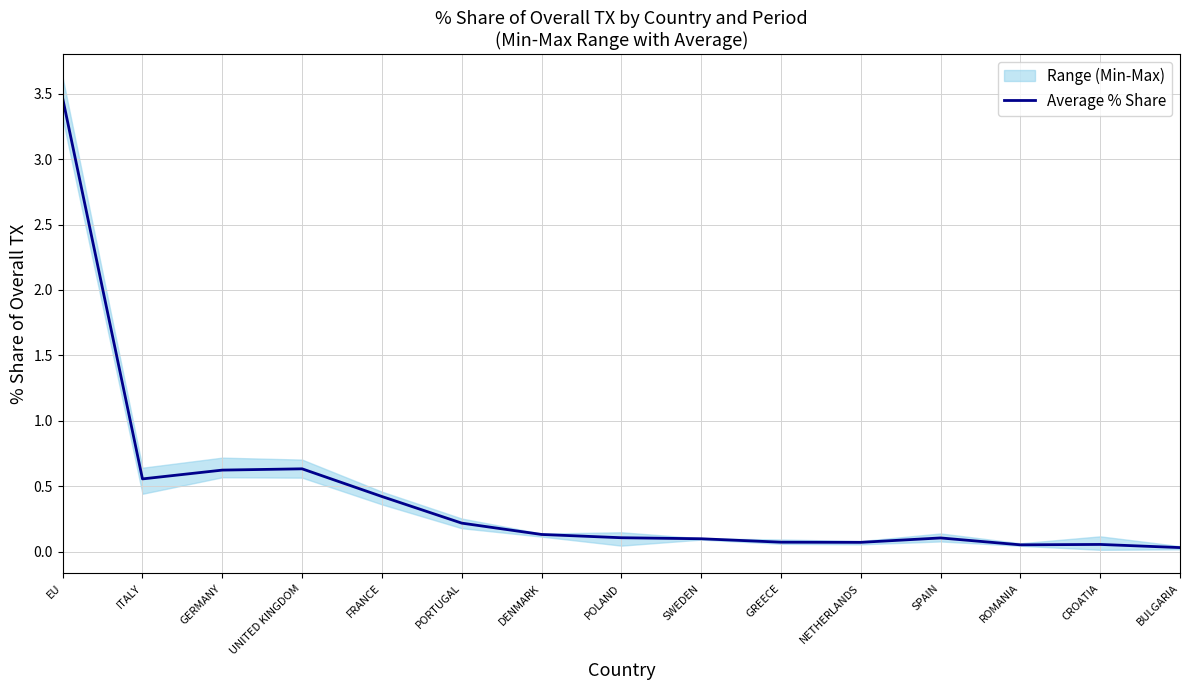

What position from the left is POLAND?

8